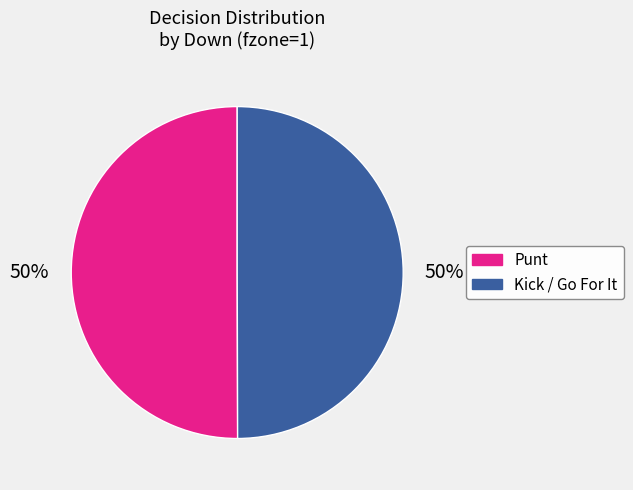

To the nearest percent, what is the average slice percentage?

50%